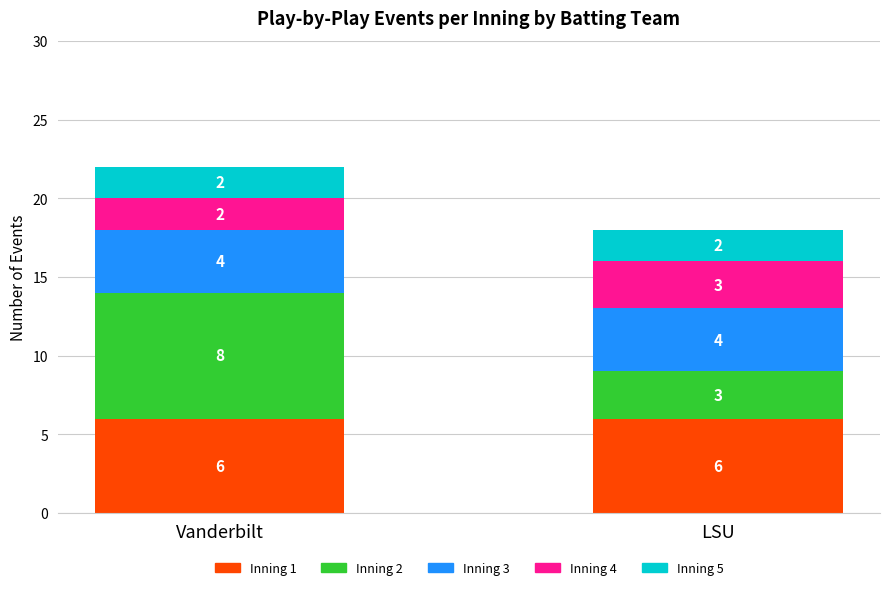

What is the lowest value of the Inning 1 series?

6